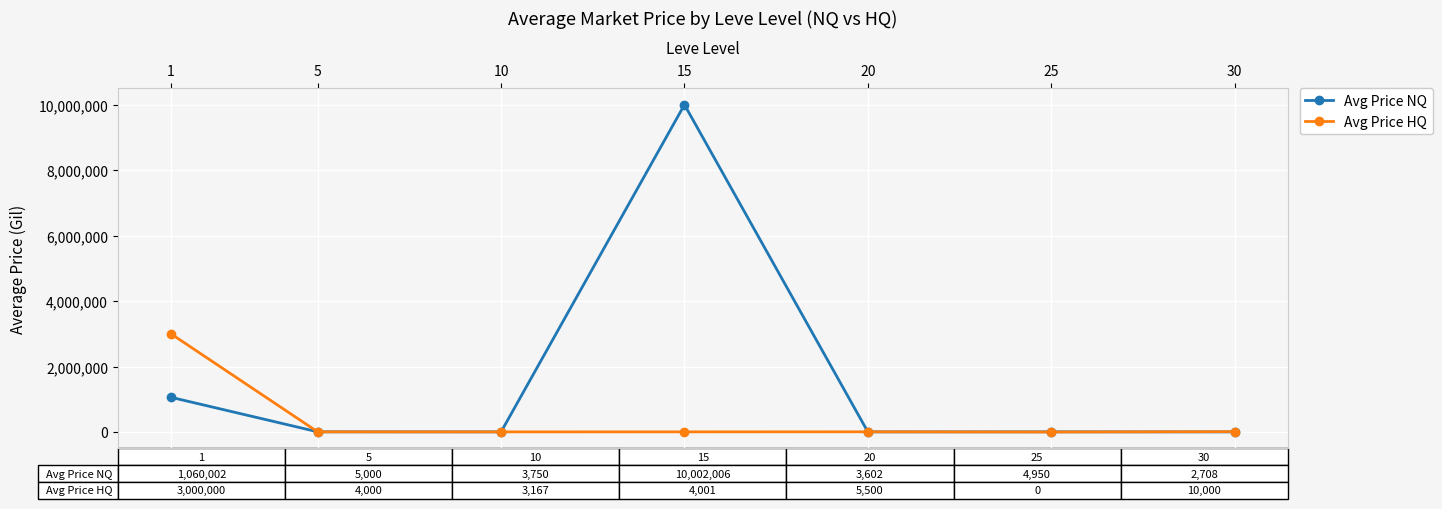

The value of Avg Price HQ at 25 is -1832709. True or false?

False